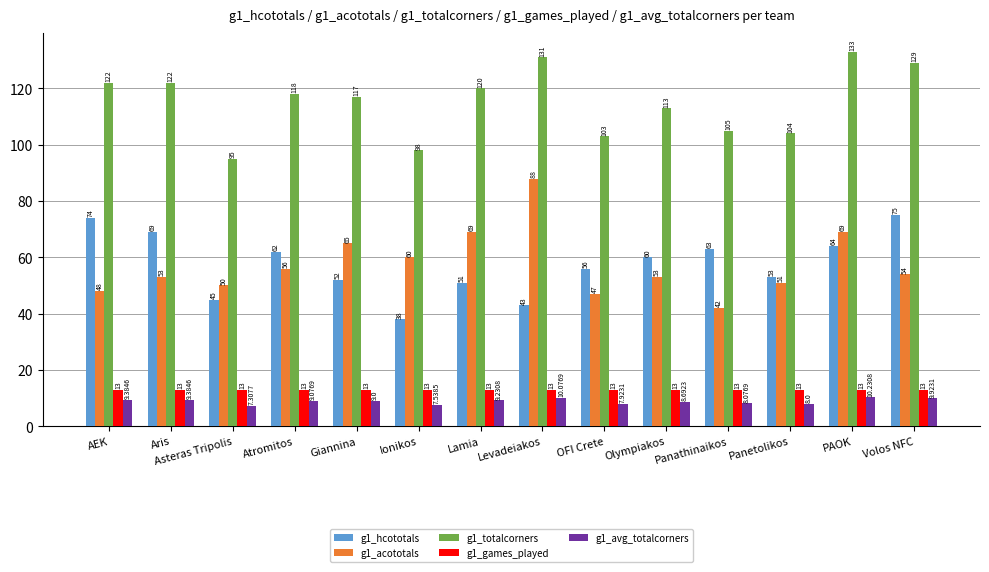

Which category has the lowest value across all series?

Asteras Tripolis